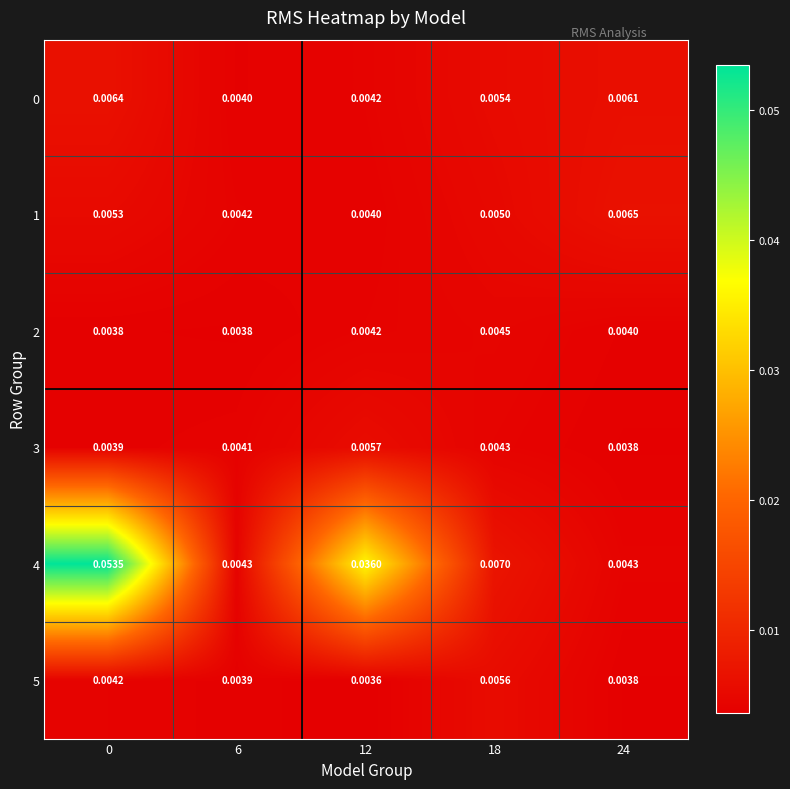

How many categories are shown in the chart?

5